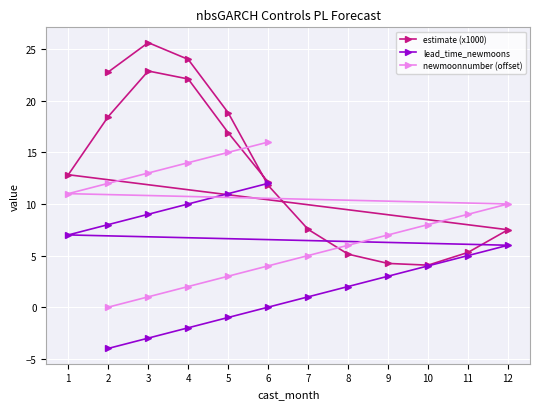

Which series has the largest total across all categories?

estimate (x1000)